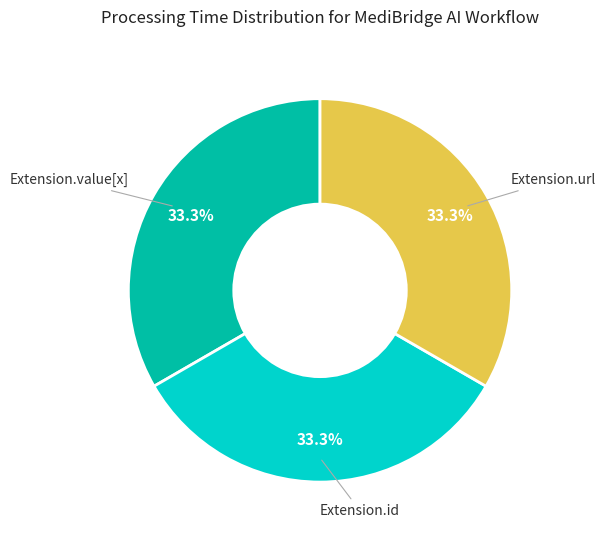

To the nearest percent, what is the difference between the largest and smallest slice percentages?

0%